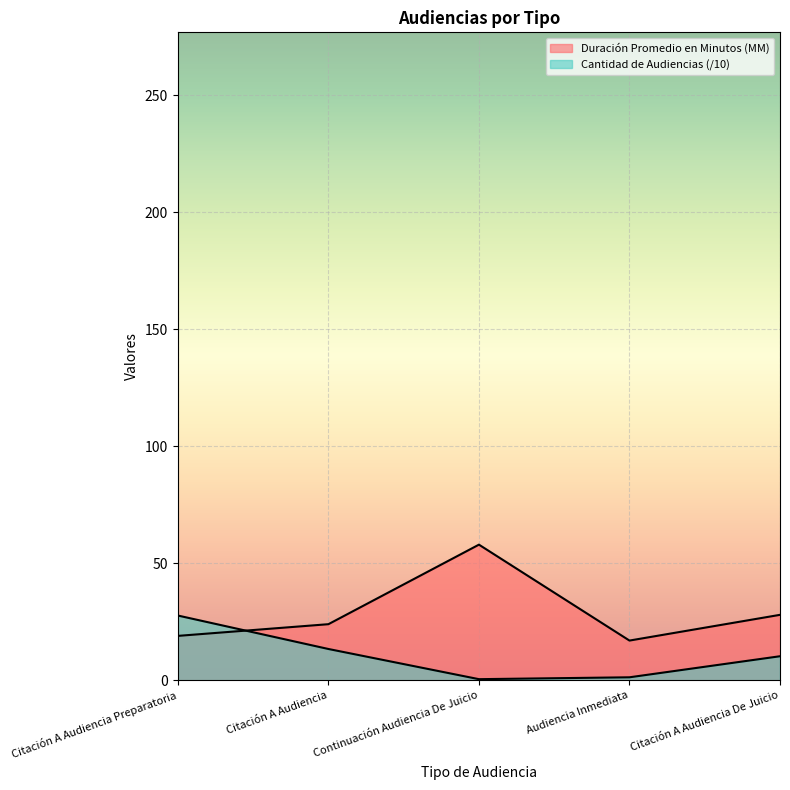

How many intersections are there between Cantidad de Audiencias and Duración Promedio en Minutos (MM)?

1